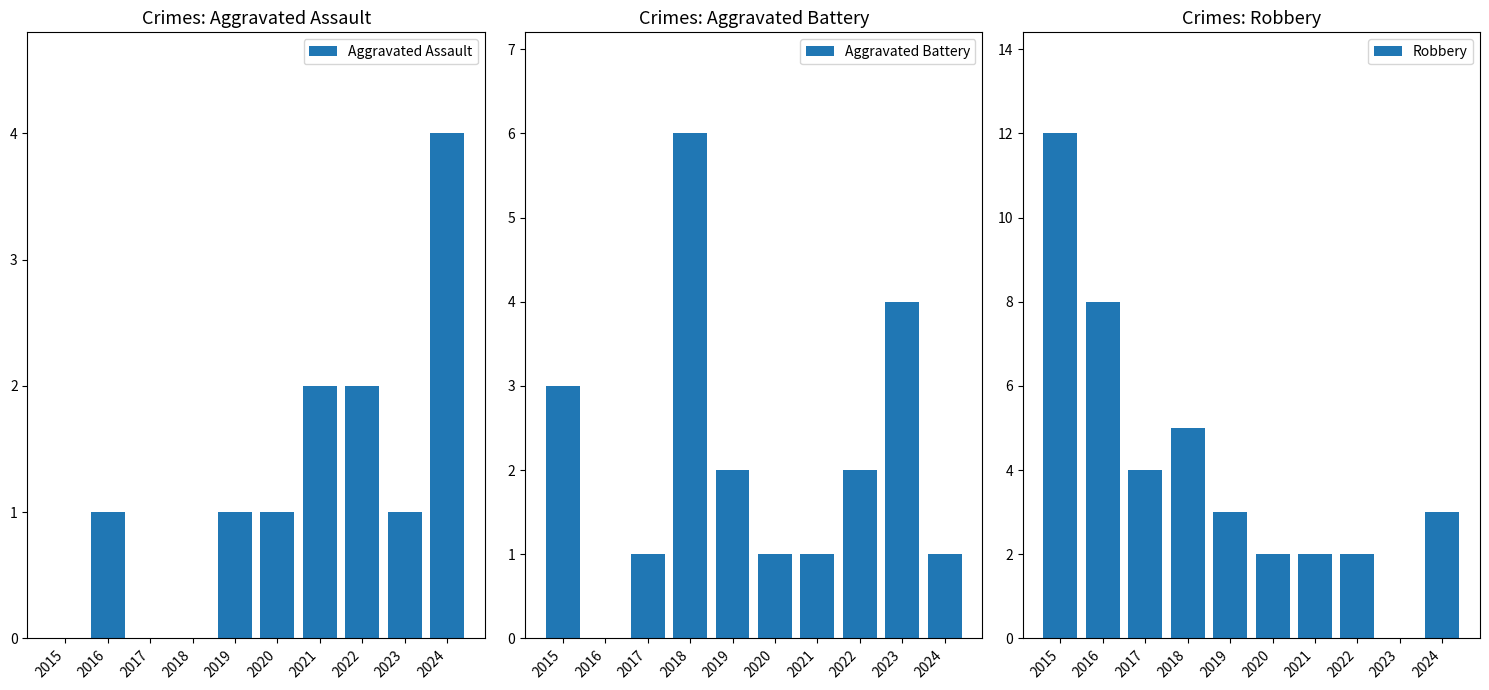

What is the sum of all Robbery values?

41